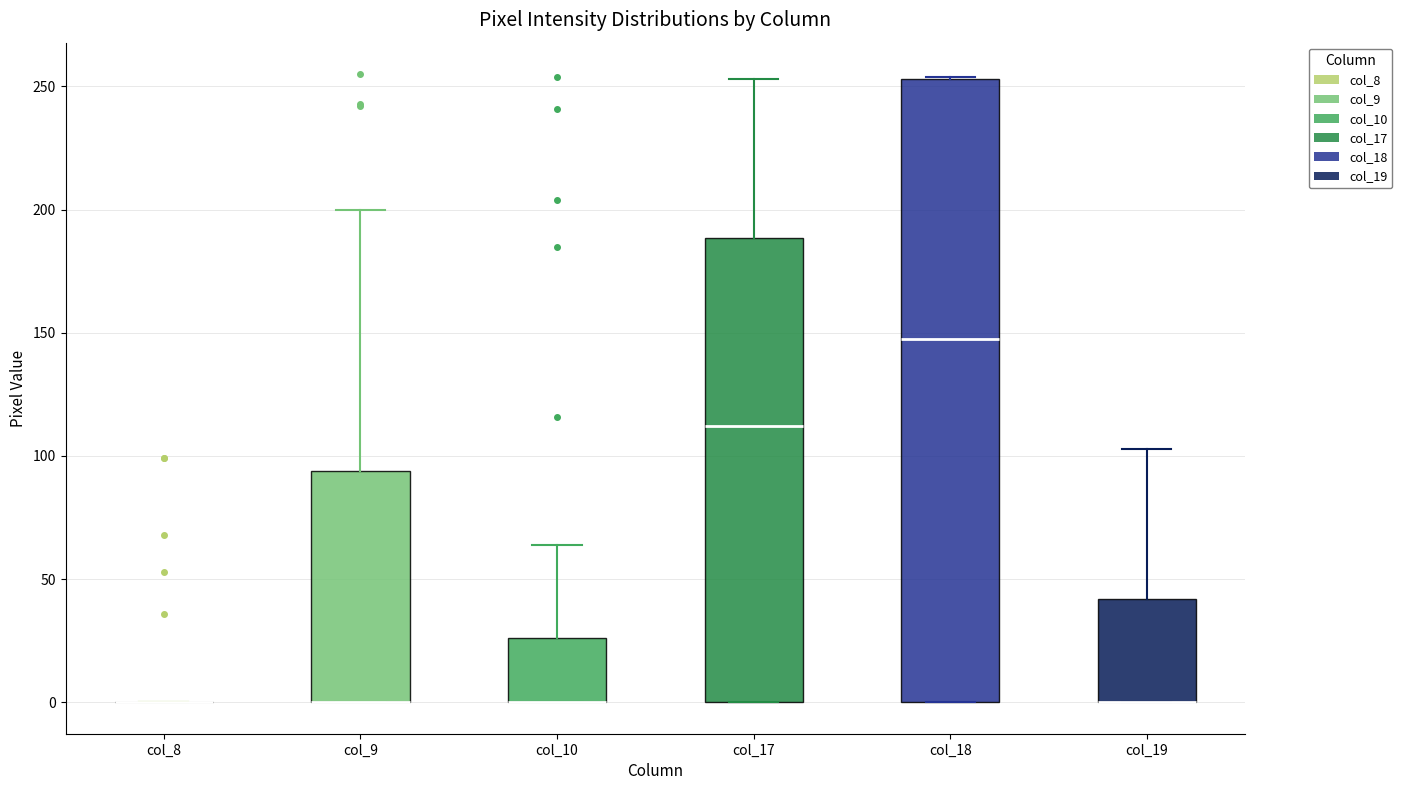

Comparing the boxes themselves (not the whiskers), which one is the tallest?

col_18